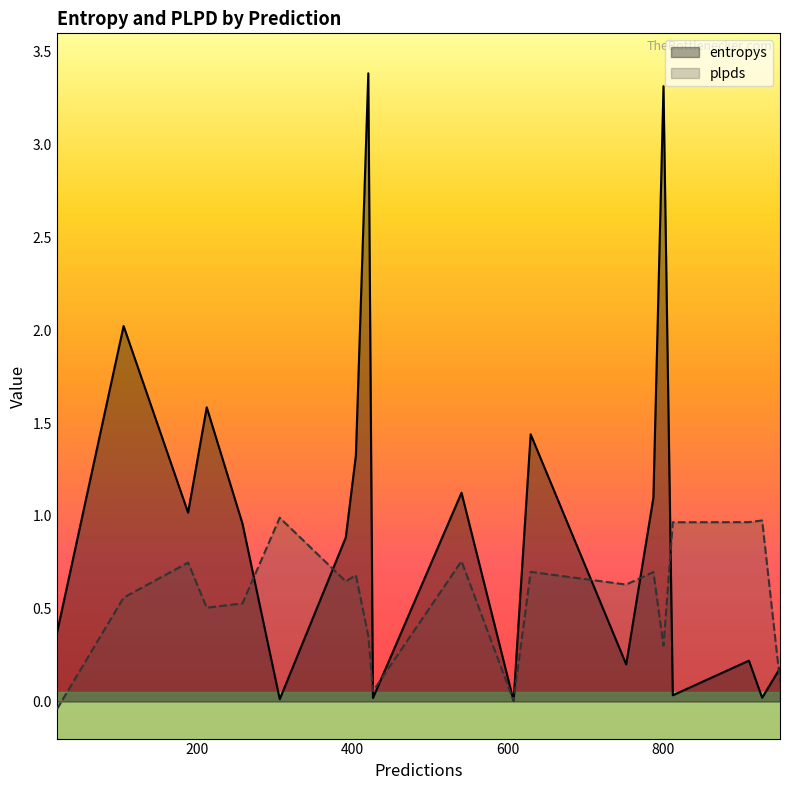

Which series has the largest range (max minus min)?

entropys